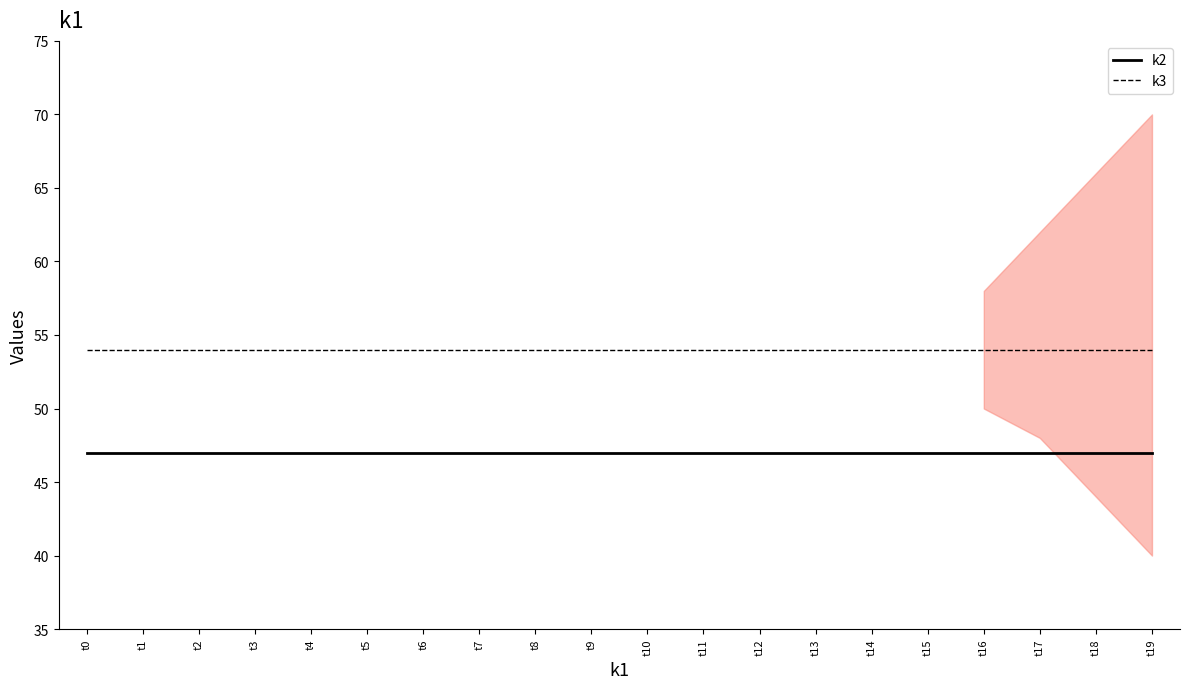

Which category has the highest value across all series?

t0